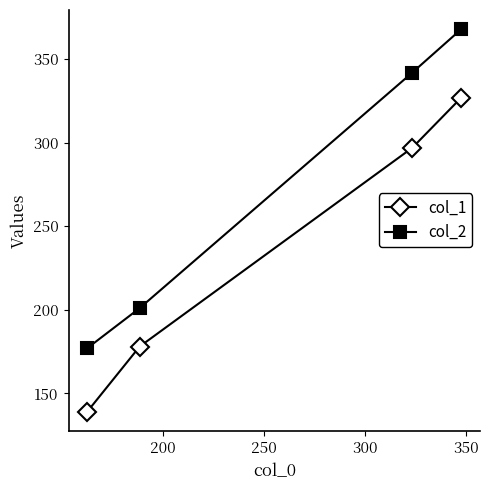

What is the average value of the col_1 series?

235